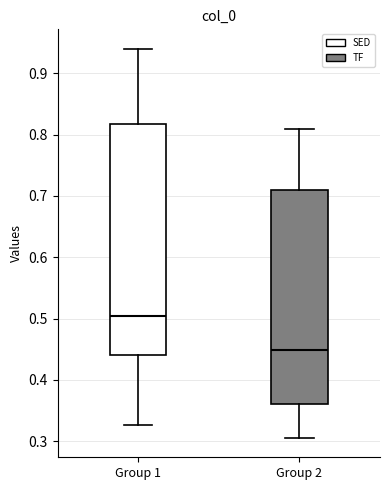

Reading left to right, transcribe this box plot: for each box, give where its median line is, the range the box spans, and where its two whiskers end, as read against the y-axis. The values are not printed on the chart, so give them approximately, as read against the axis.

Group 1: median 0.50, box 0.44 to 0.82, whiskers 0.33 to 0.94
Group 2: median 0.45, box 0.36 to 0.71, whiskers 0.31 to 0.81